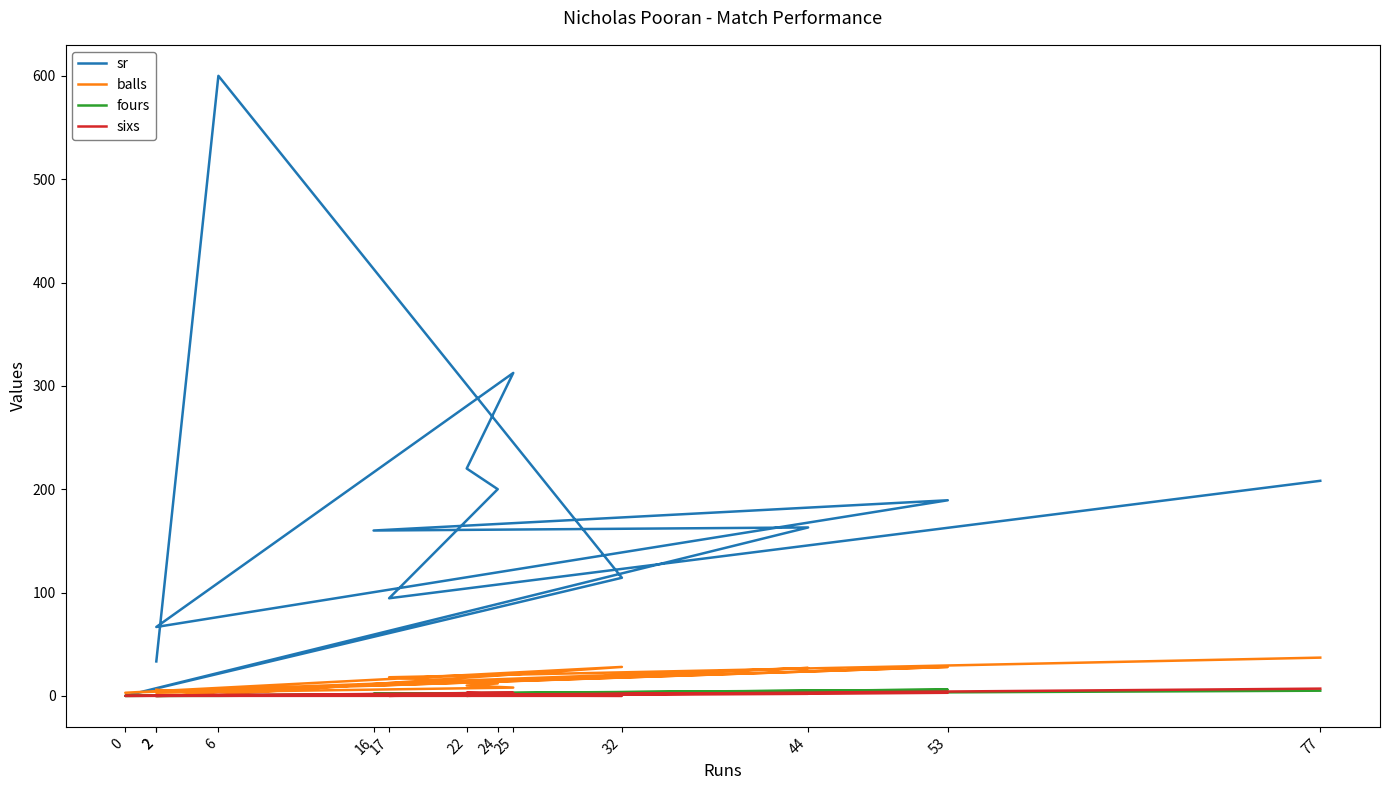

Which series has the largest range (max minus min)?

sr